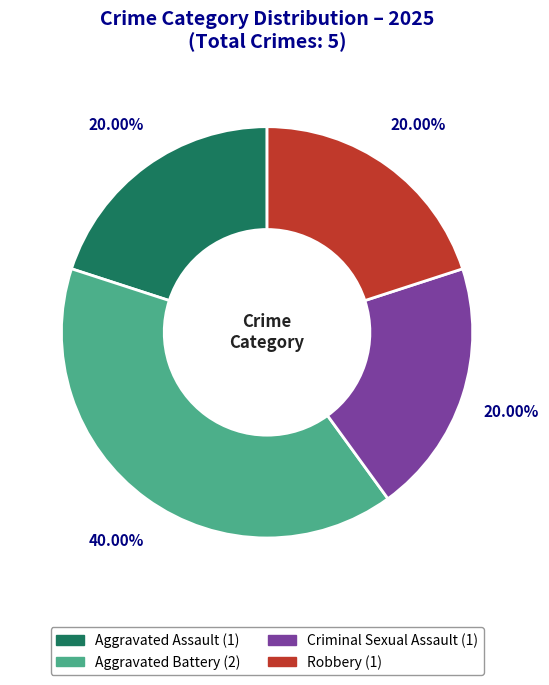

How many segments does this pie chart have?

4